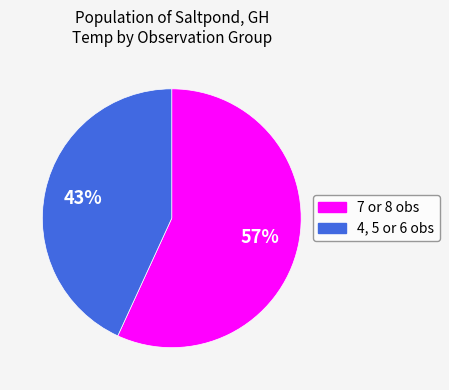

To the nearest percent, what is the combined percentage of 7 or 8 obs and 4, 5 or 6 obs?

100%